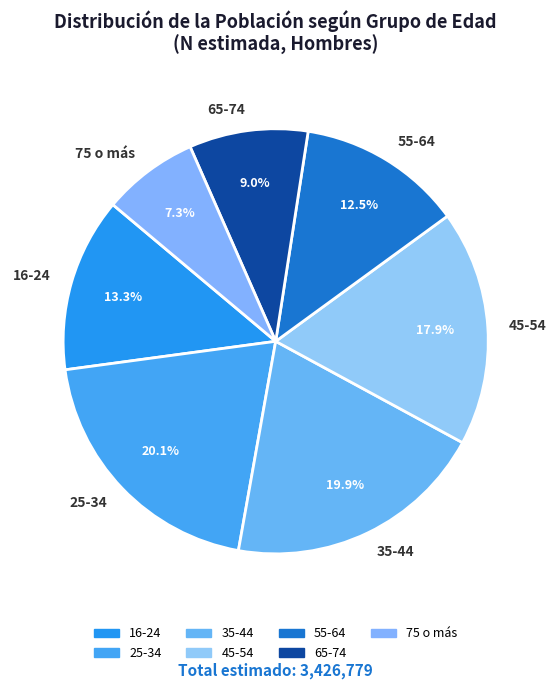

Combined, do 16-24 and 35-44 account for over 50%?

No